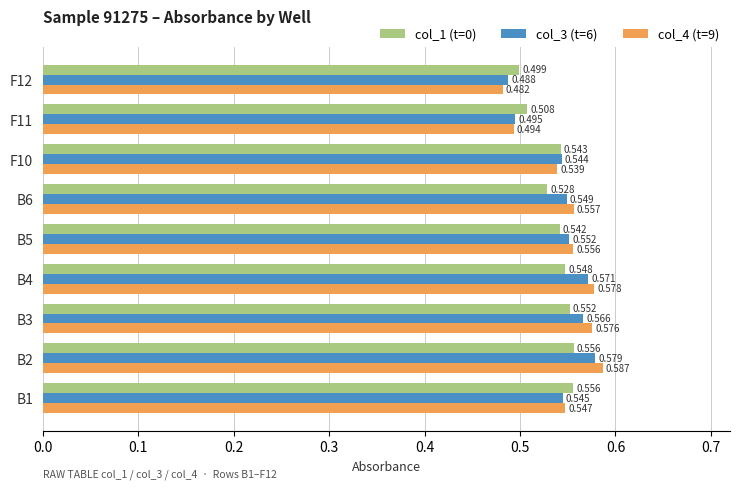

Rank the categories by col_4 (t=9) value from highest to lowest.

B2, B4, B3, B6, B5, B1, F10, F11, F12